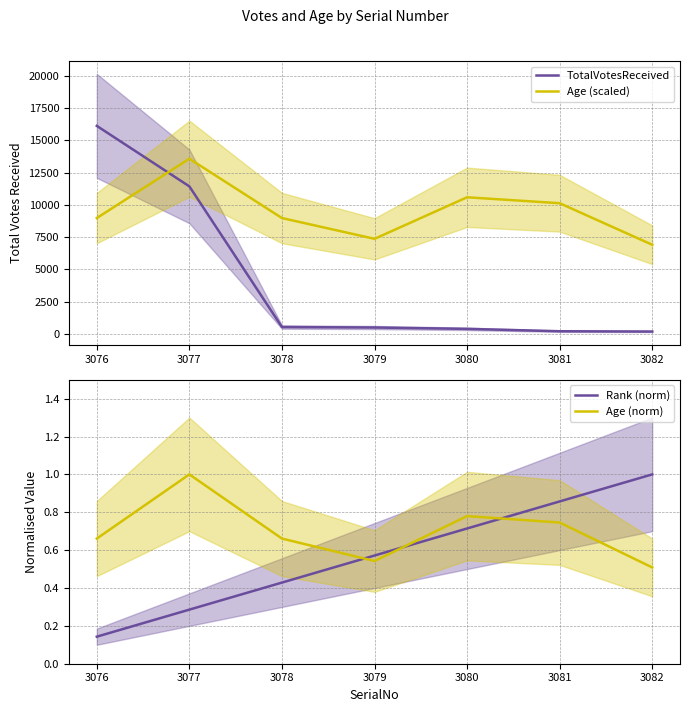

Which series has the largest range (max minus min)?

TotalVotesReceived